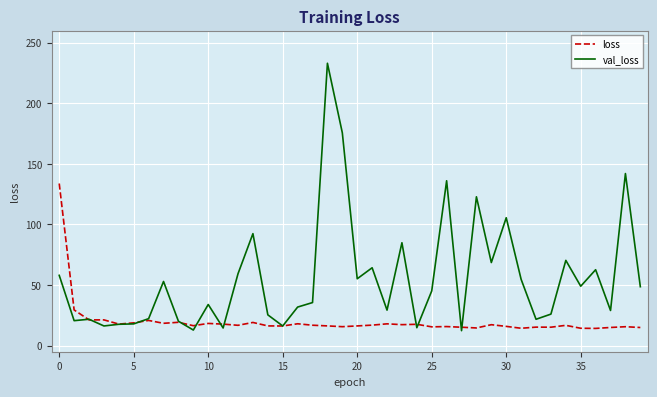

Which series has the widest spread of values?

val_loss